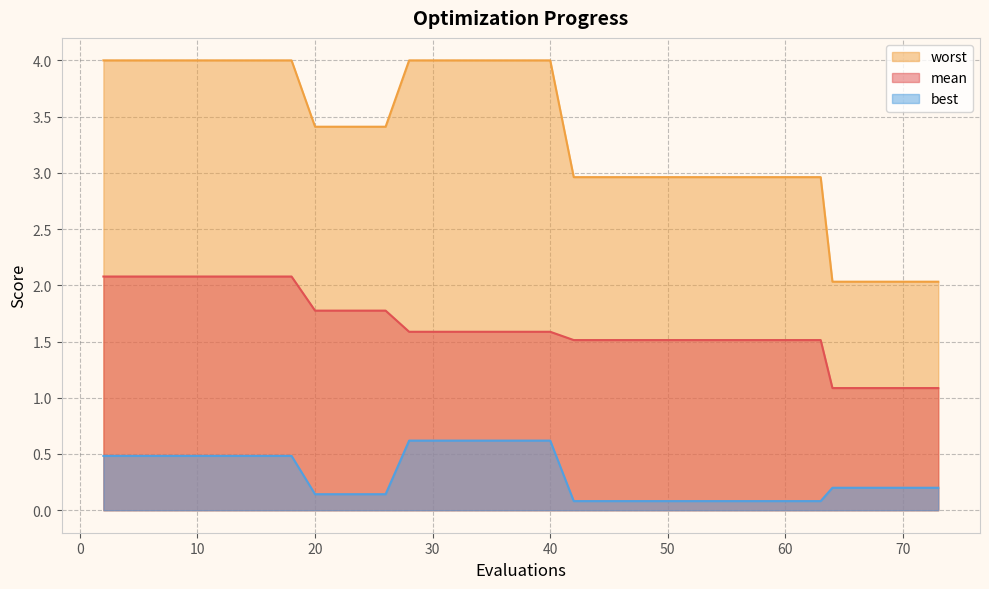

Does the chart have visible grid lines?

Yes